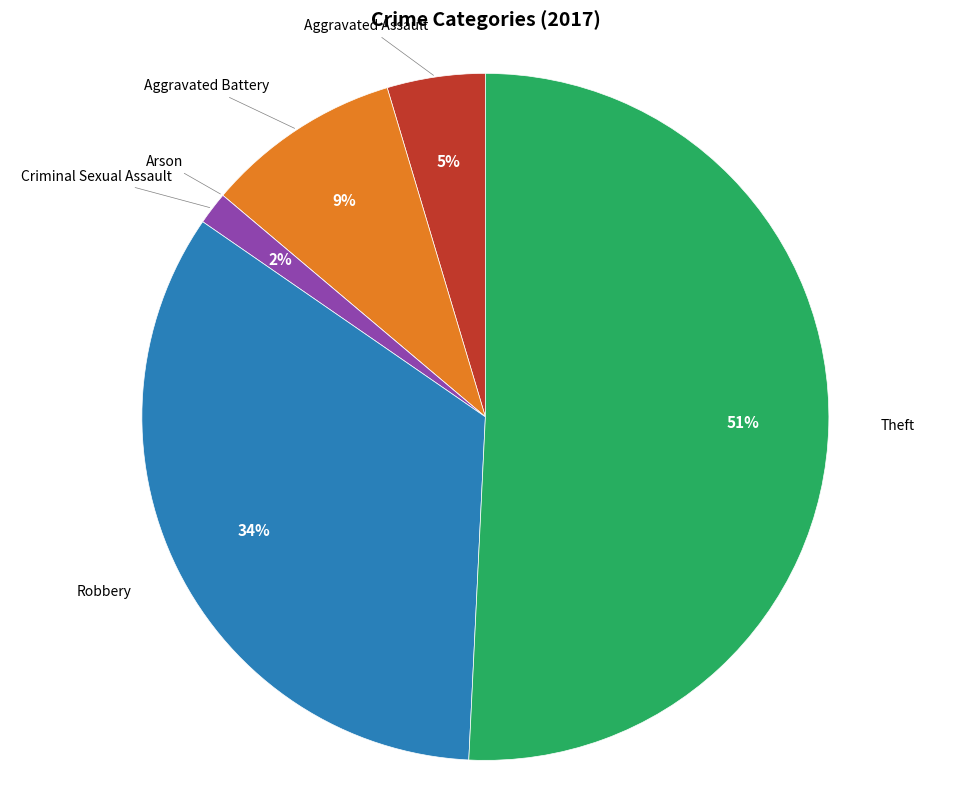

Is there any slice that represents more than half of the pie?

Yes